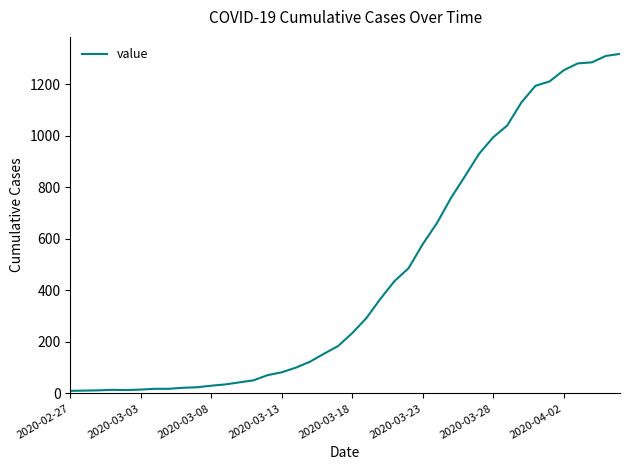

What is the maximum value shown in the chart?

1318